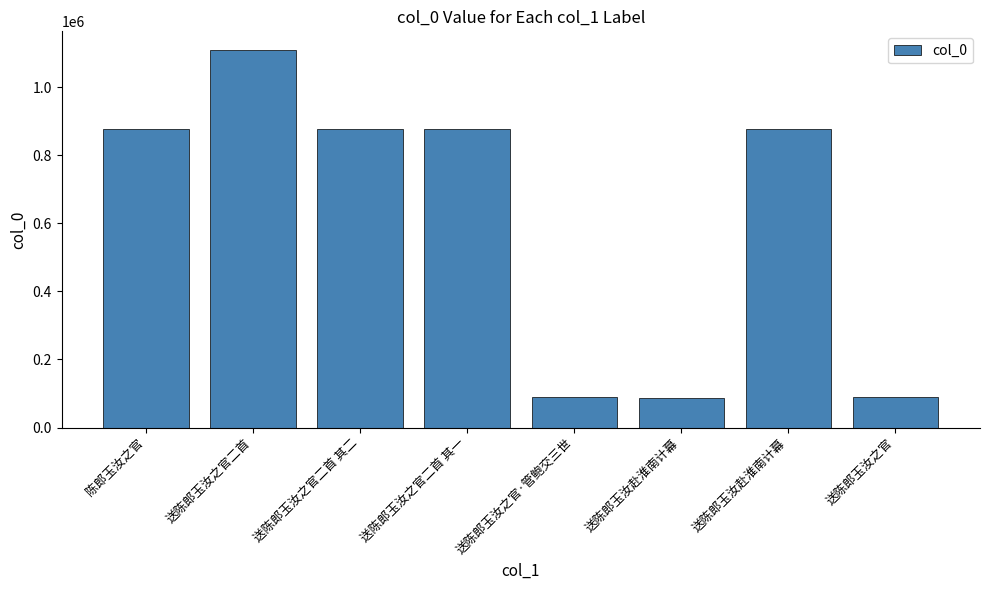

Does the chart contain any negative values?

No